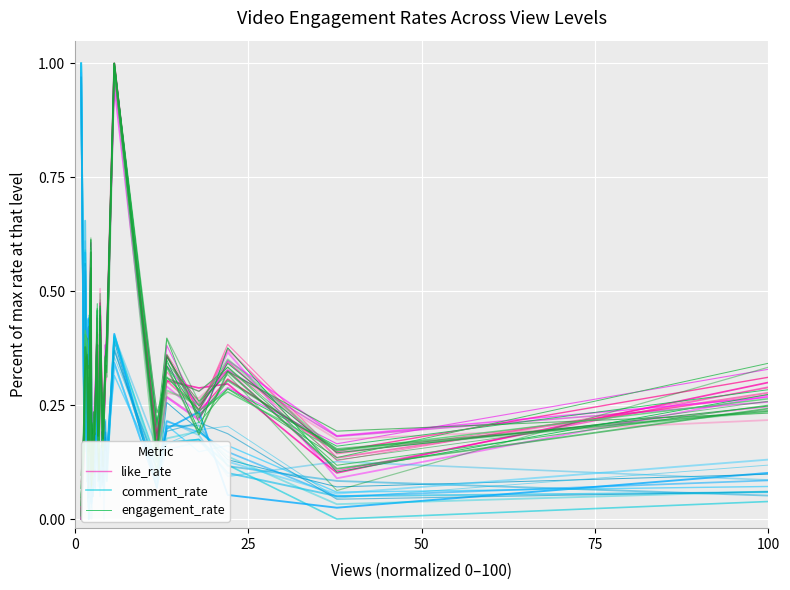

In like_rate, how many points are lower than both neighbors (excluding endpoints)?

9